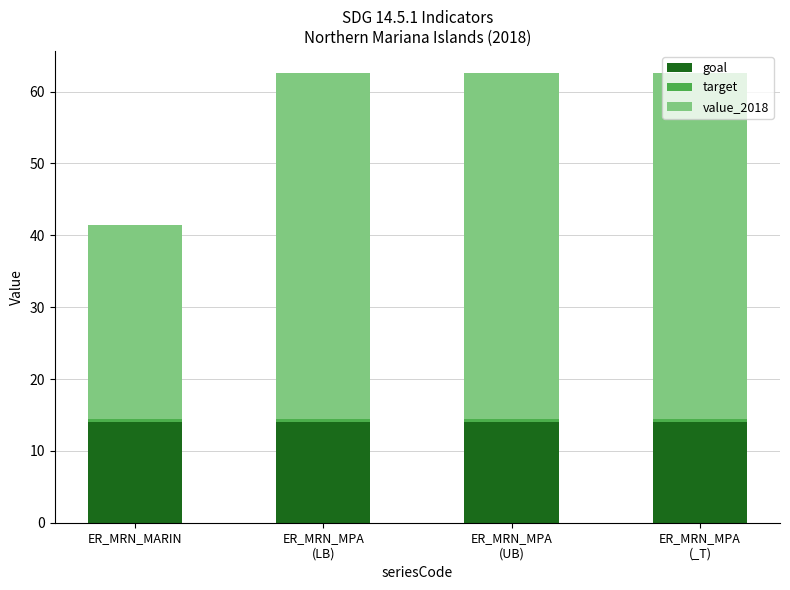

True or false: goal has a value of 24.7 at ER_MRN_MARIN.

False